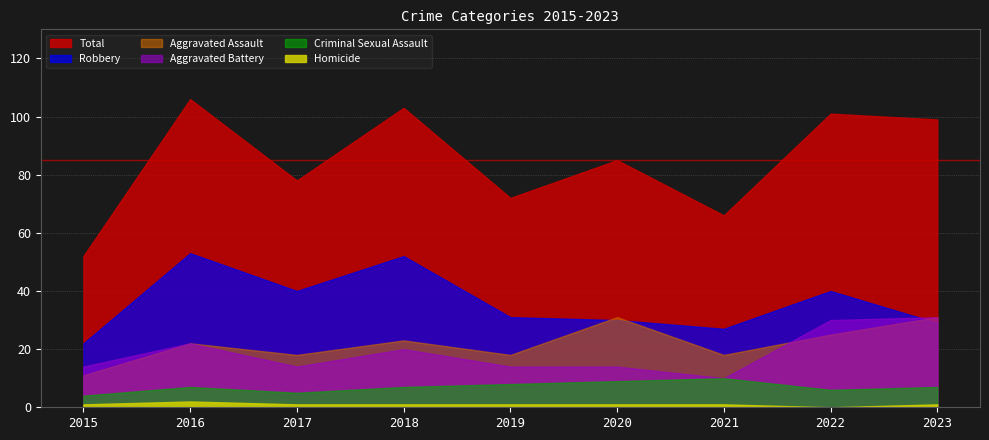

How many categories are shown in the chart?

9